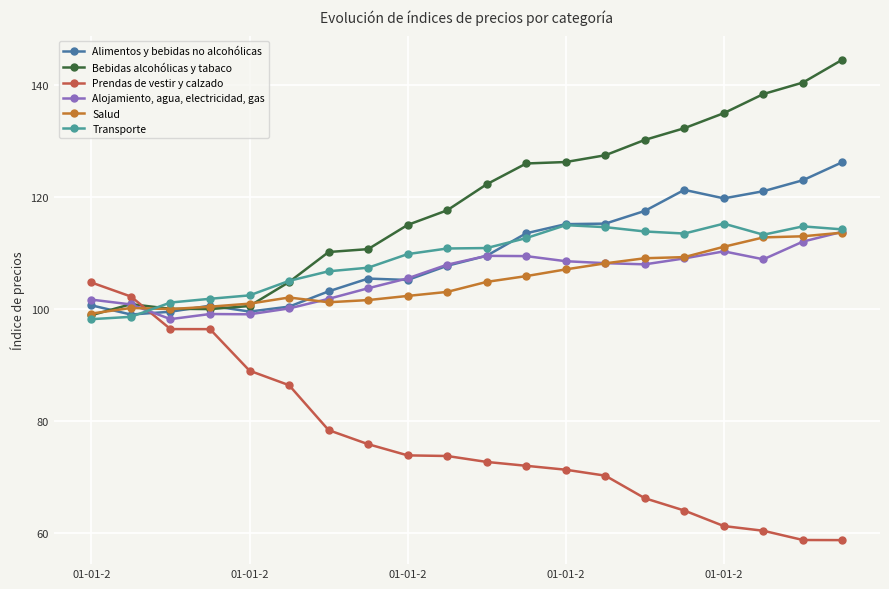

What are all the series names shown in the legend?

Alimentos y bebidas no alcohólicas, Bebidas alcohólicas y tabaco, Prendas de vestir y calzado, Alojamiento, agua, electricidad, gas, Salud, Transporte